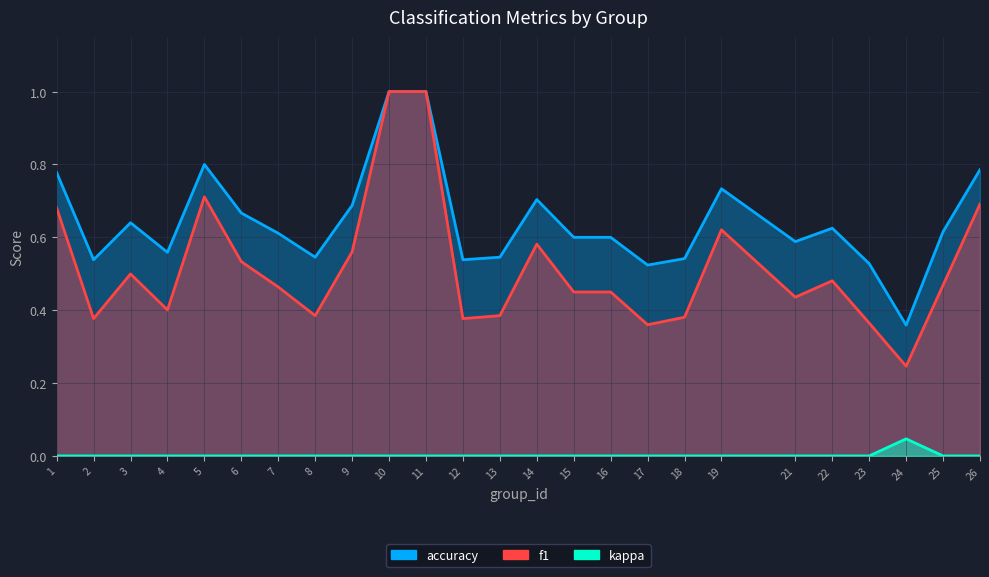

What are all the series names shown in the legend?

f1, accuracy, kappa